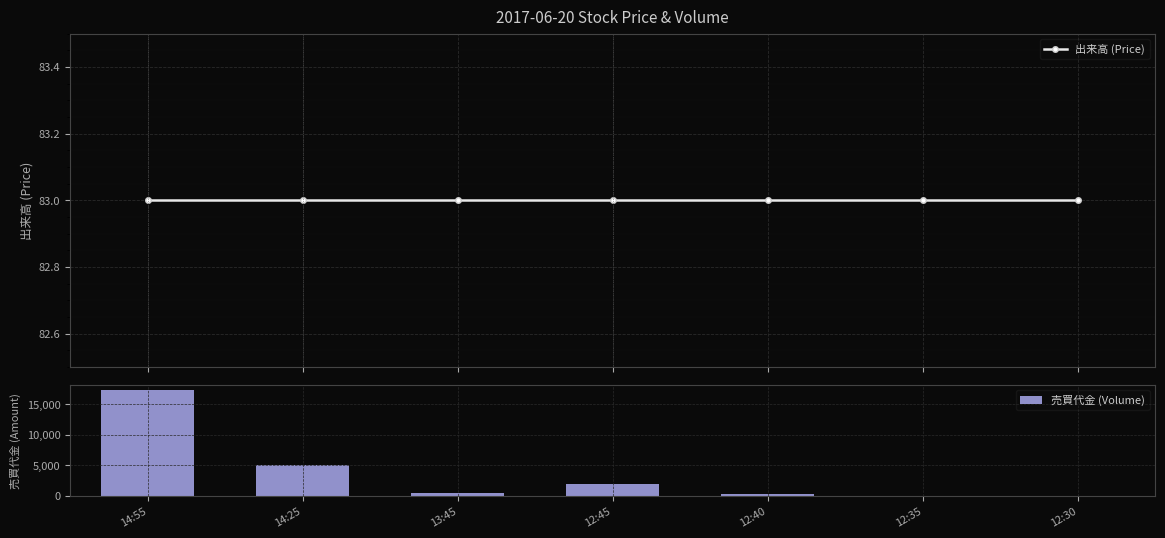

What is the maximum value shown in the chart?

17400